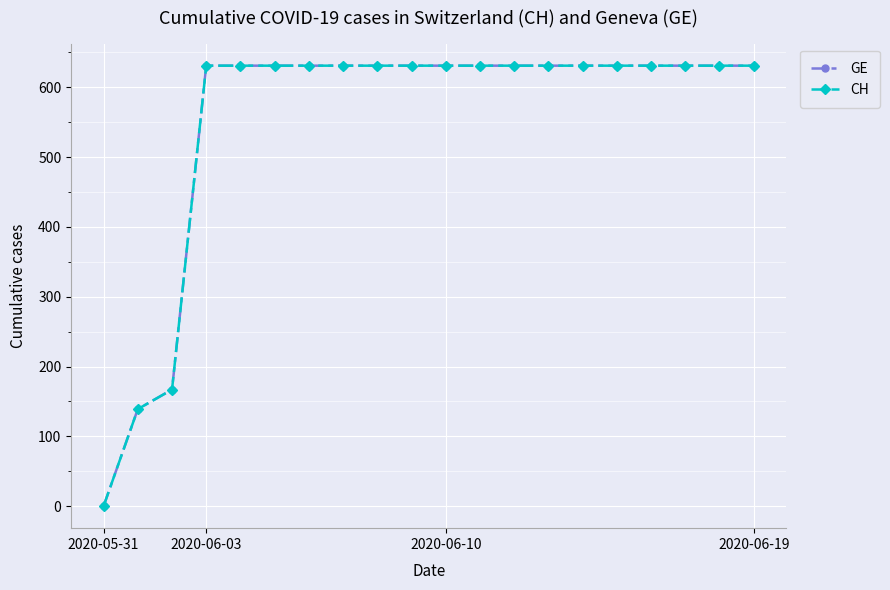

Does the chart have visible grid lines?

Yes